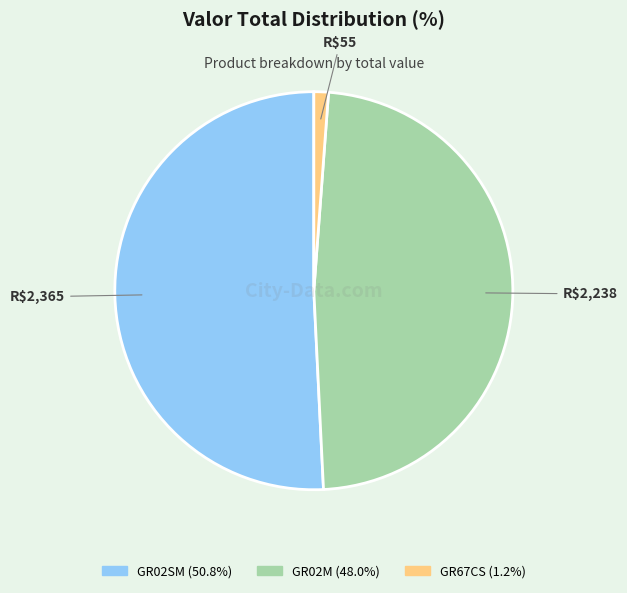

How many slices are in this pie chart?

3